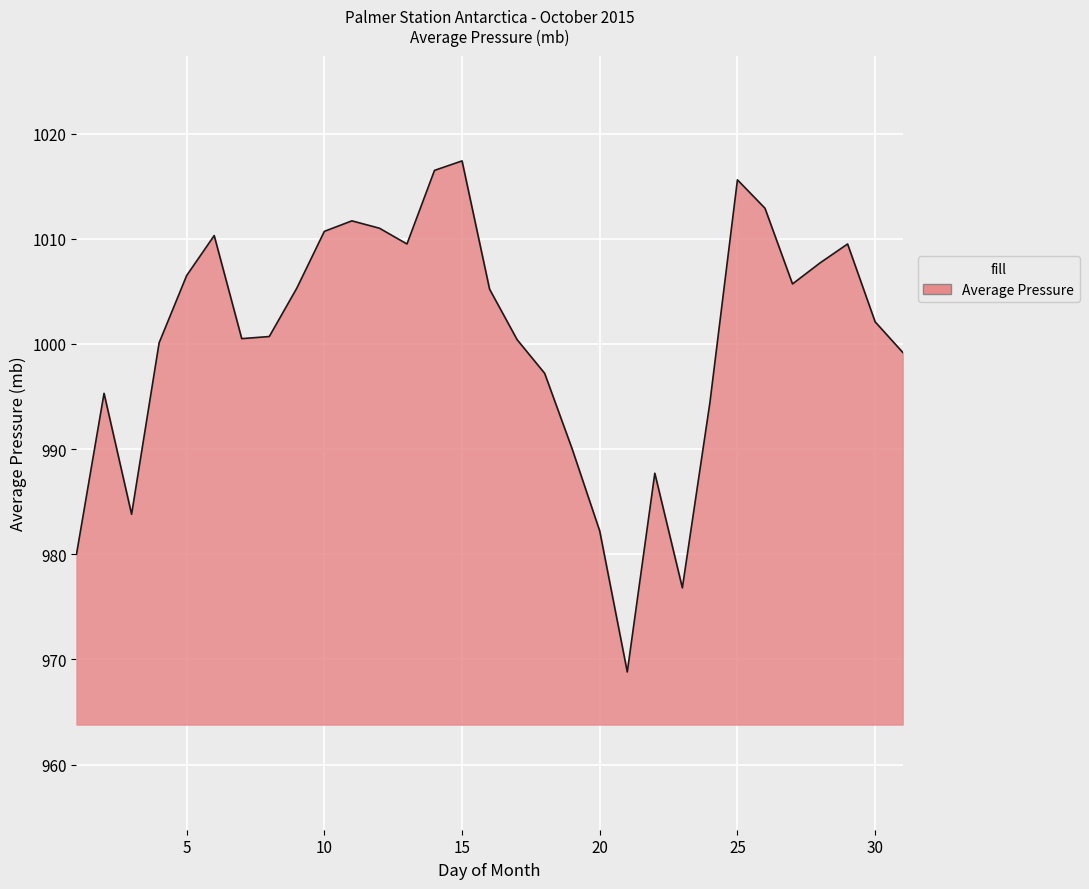

What is the maximum value shown in the chart?

1017.4